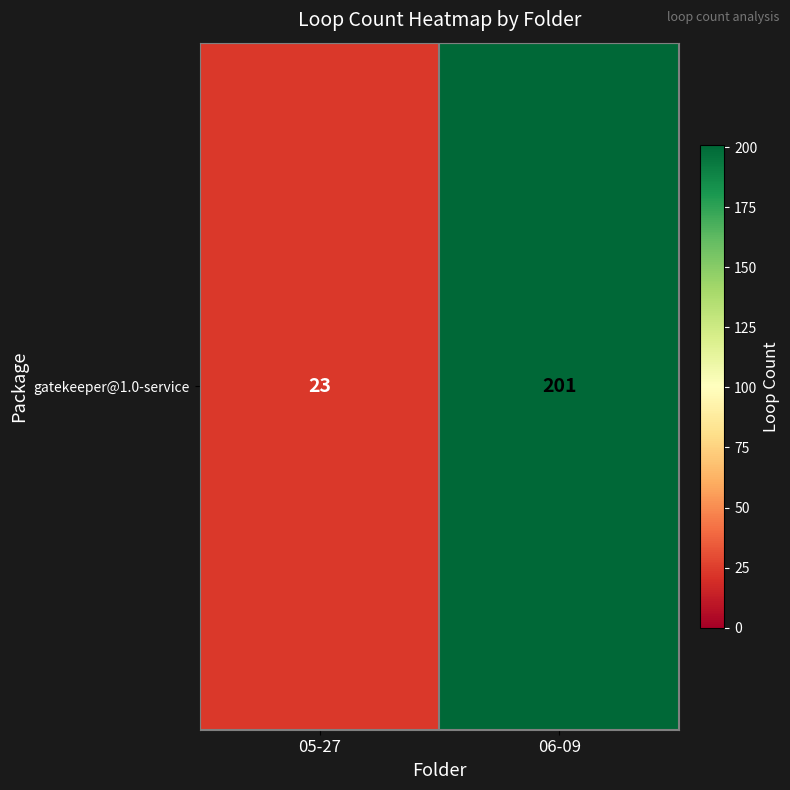

The chart shows a value of 23 at 05-27. True or false?

True